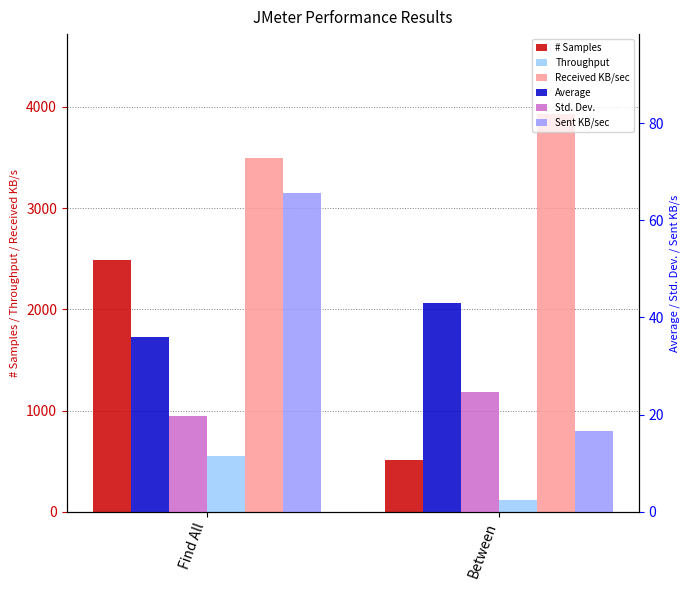

What are all the series names shown in the legend?

# Samples, Throughput, Received KB/sec, Average, Std. Dev., Sent KB/sec